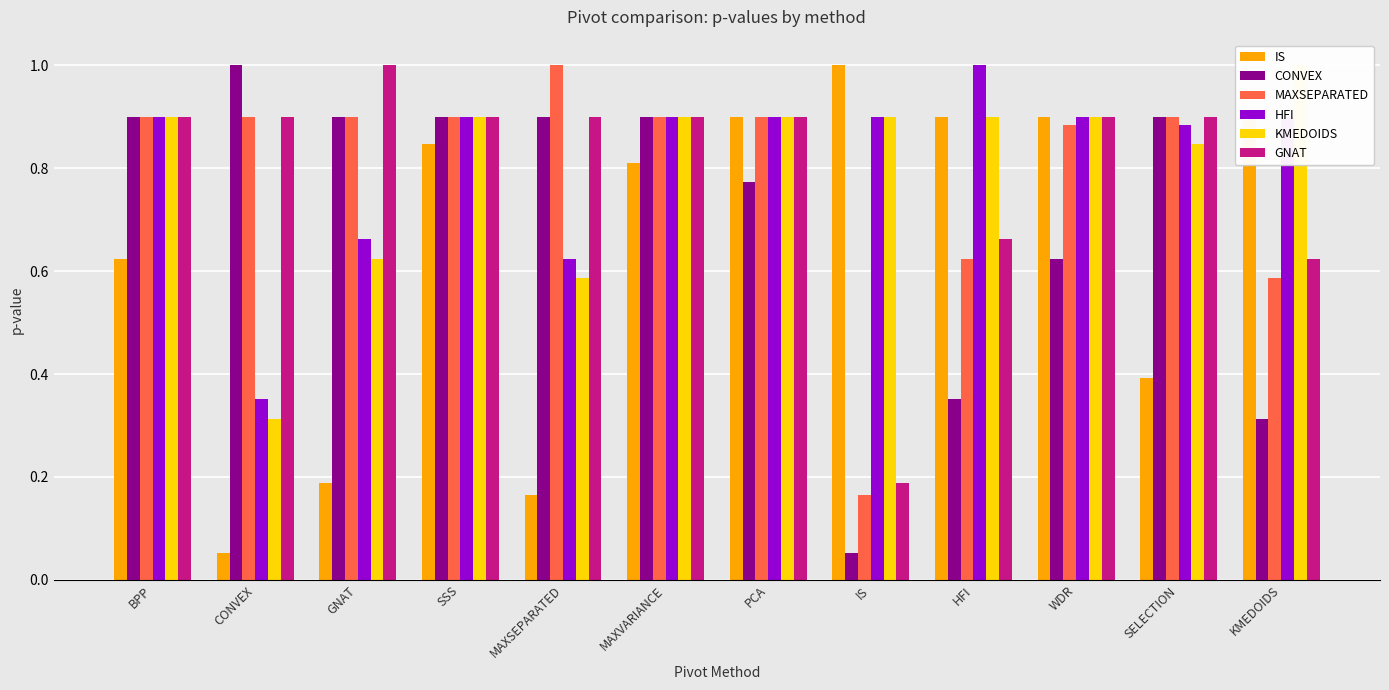

What value does the IS series have at GNAT?

0.2